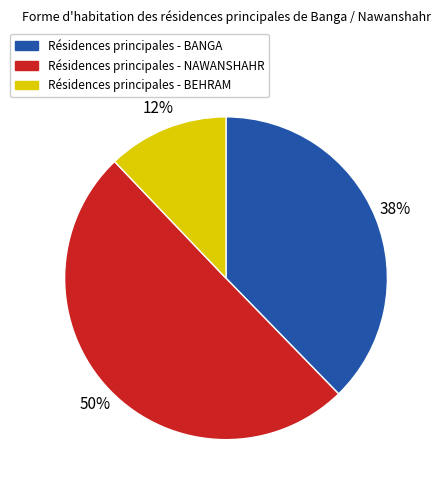

To the nearest percent, what is the difference between the largest and smallest slice percentages?

38%